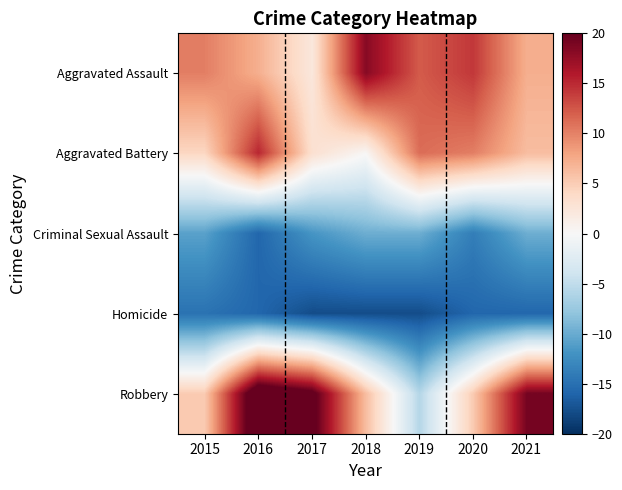

Rank the series by their maximum value, from highest to lowest.

Robbery, Aggravated Assault, Aggravated Battery, Criminal Sexual Assault, Homicide